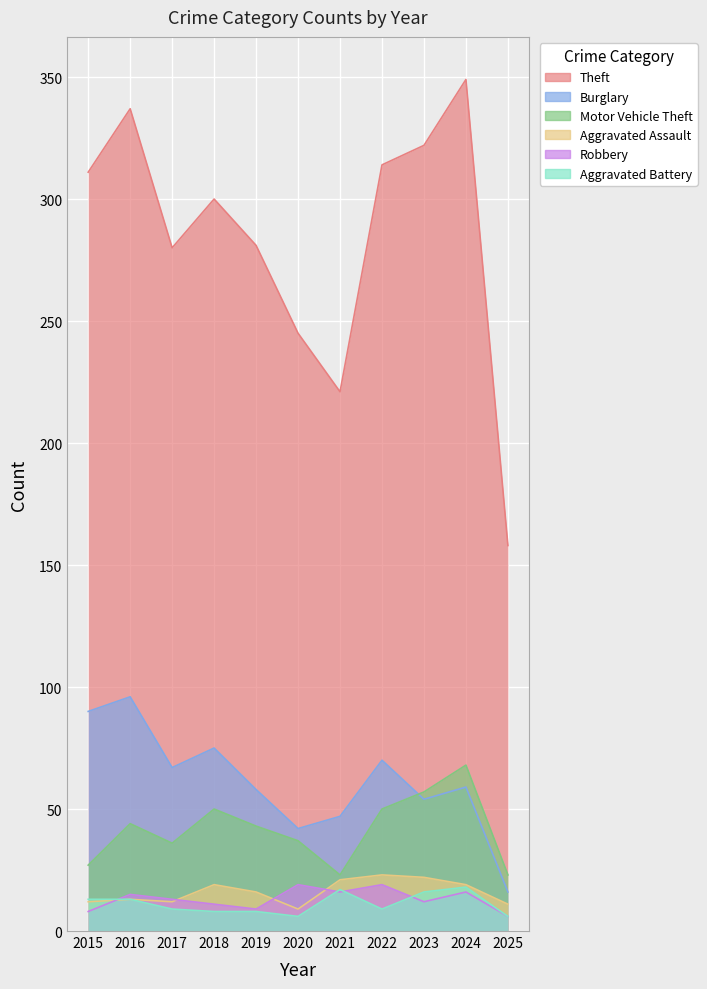

List the series in order of their peak value, lowest first.

Aggravated Battery, Robbery, Aggravated Assault, Motor Vehicle Theft, Burglary, Theft